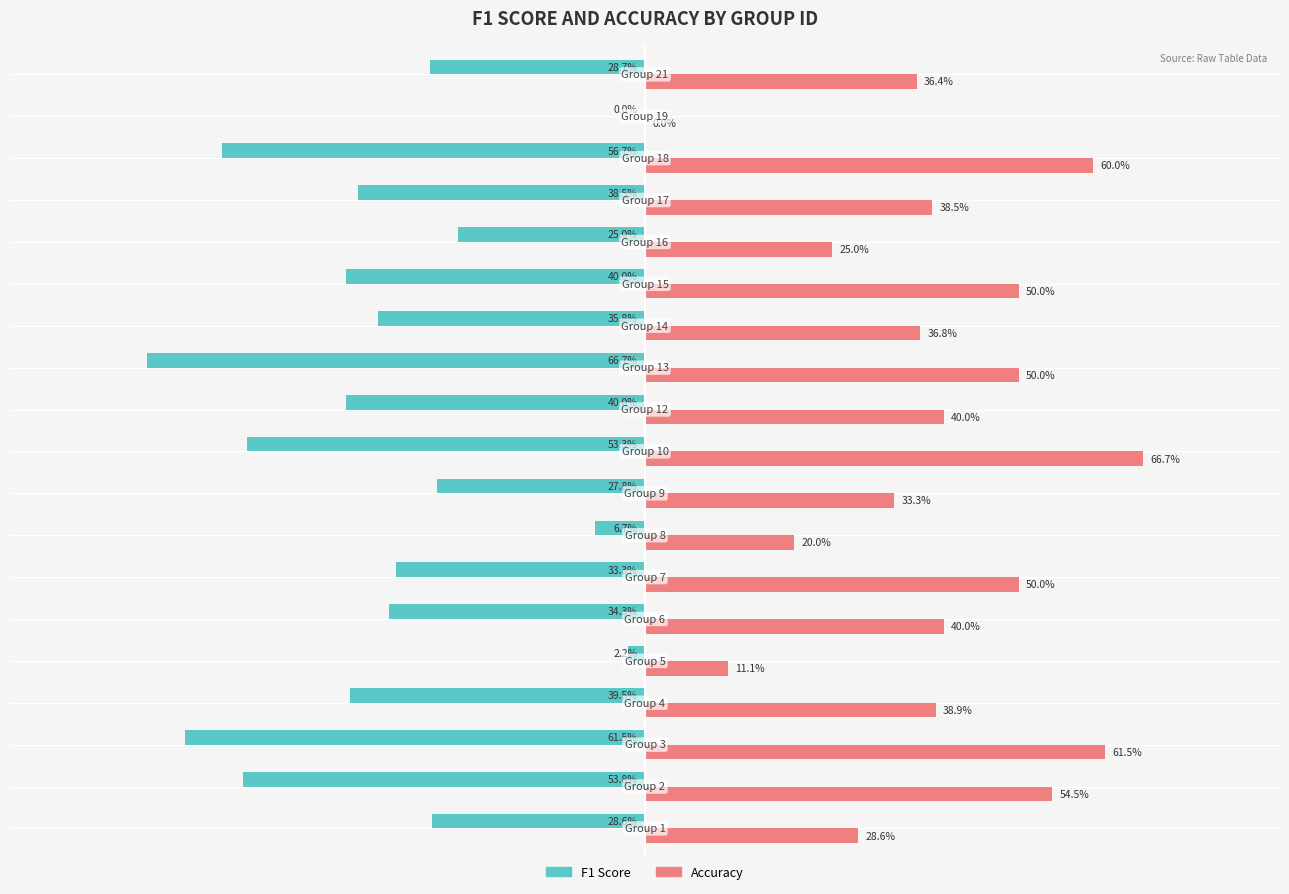

What is the average value of the Accuracy series?

0.4